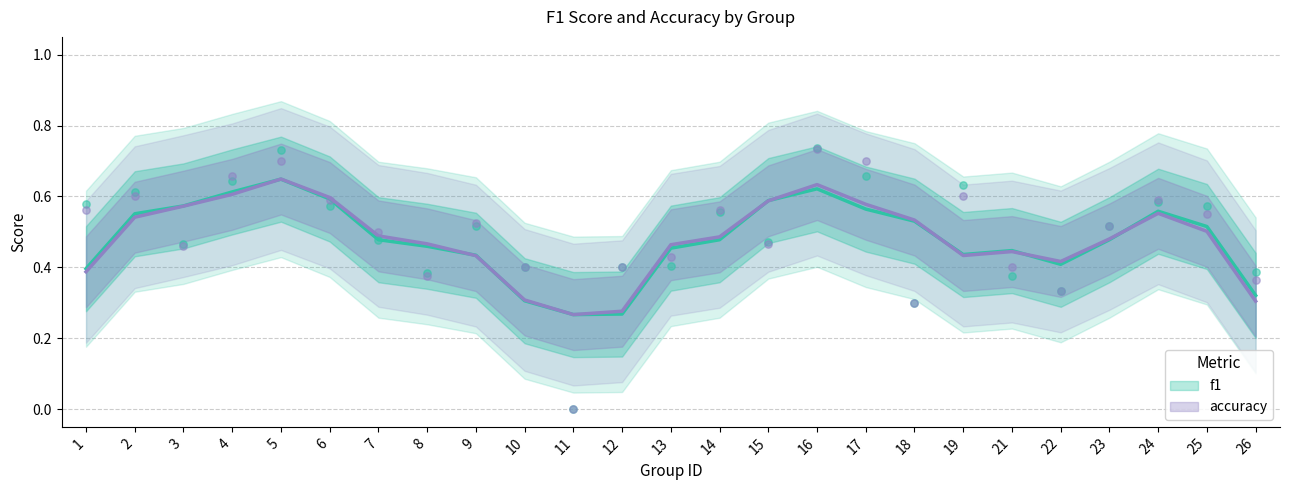

At which category is the sum across all series the highest?

16